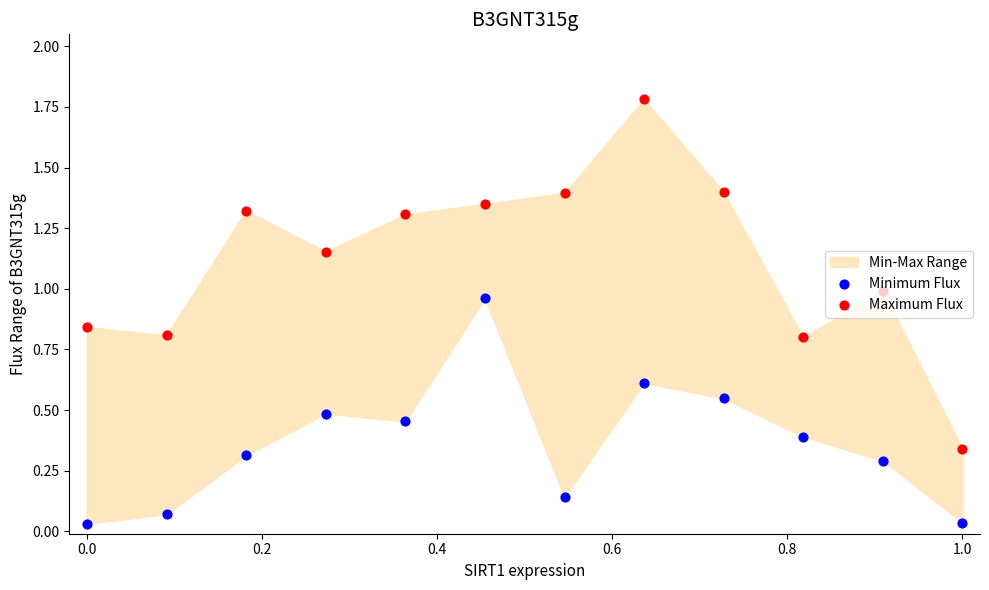

Which series has the largest Y range (max minus min)?

Maximum Flux